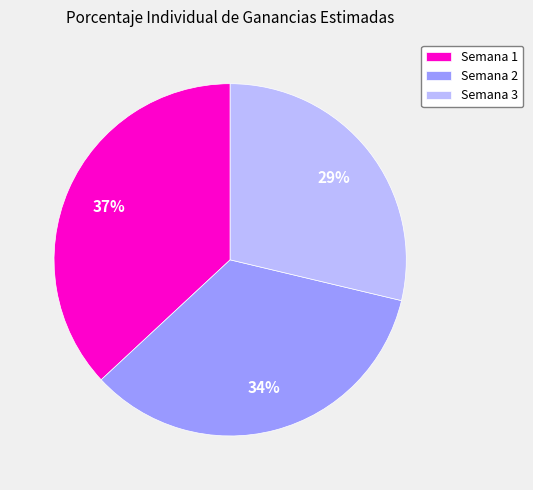

True or false: Semana 1 accounts for 27% of the total.

False